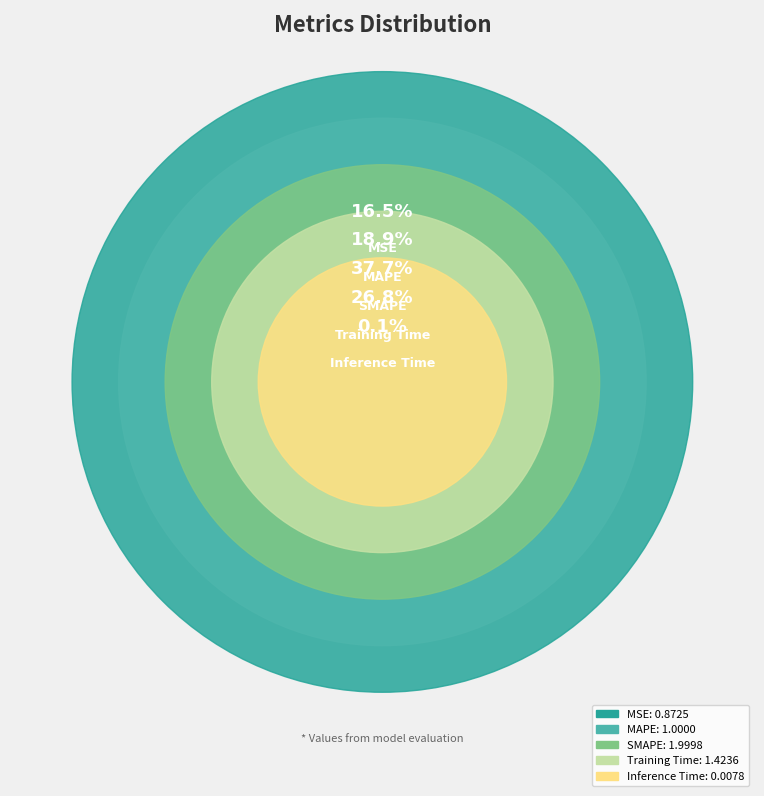

To the nearest percent, what is the average slice percentage?

20%